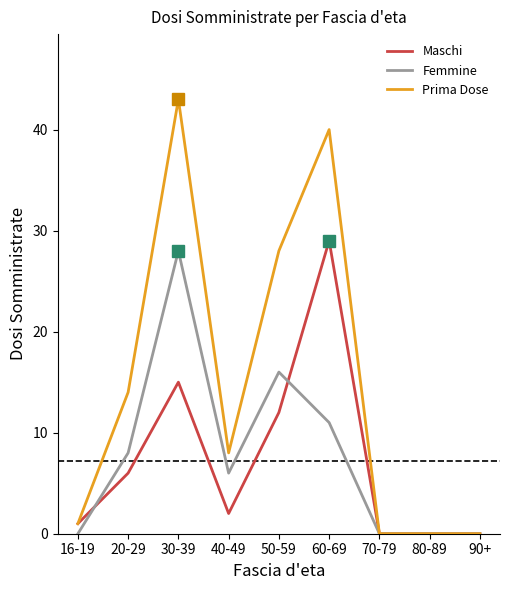

True or false: Femmine has a value of 10 at 90+.

False